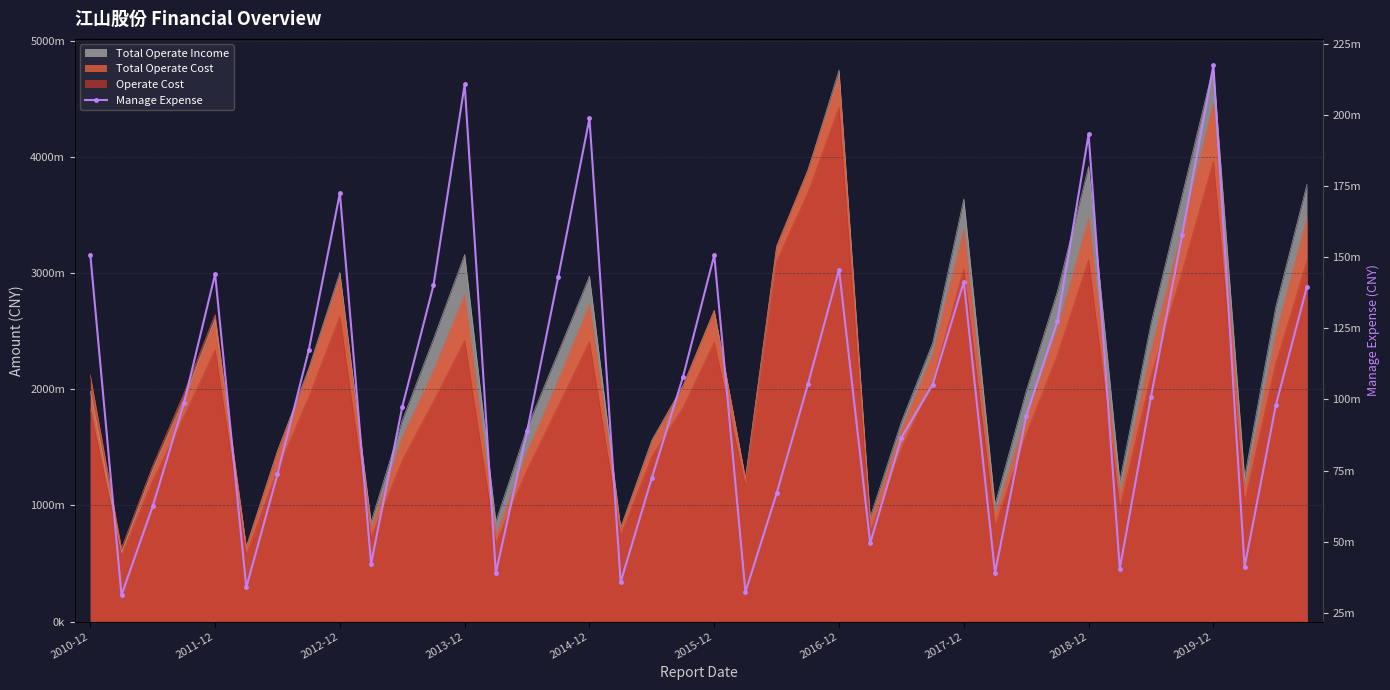

Rank the categories by value from lowest to highest.

2011-12, 21, 2015-12, 17, 13, 29, 33, 37, 2019-12, 25, 2012-12, 22, 18, 2016-12, 26, 14, 30, 10, 38, 2013-12, 34, 27, 23, 19, 2017-12, 31, 39, 11, 28, 15, 2014-12, 24, 20, 2010-12, 35, 2018-12, 32, 16, 12, 36